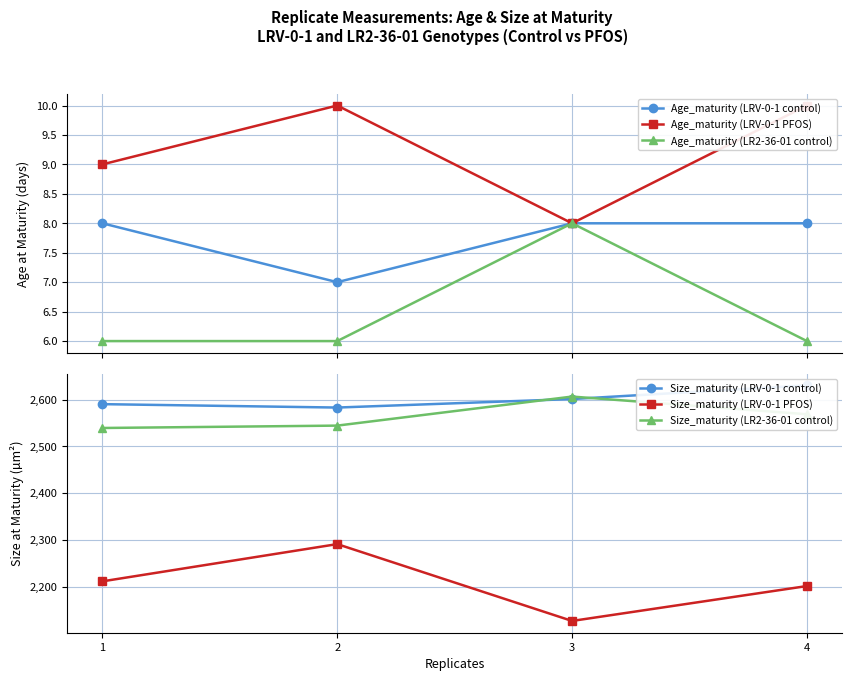

Which series has the largest total across all categories?

Size_maturity (LRV-0-1 control)